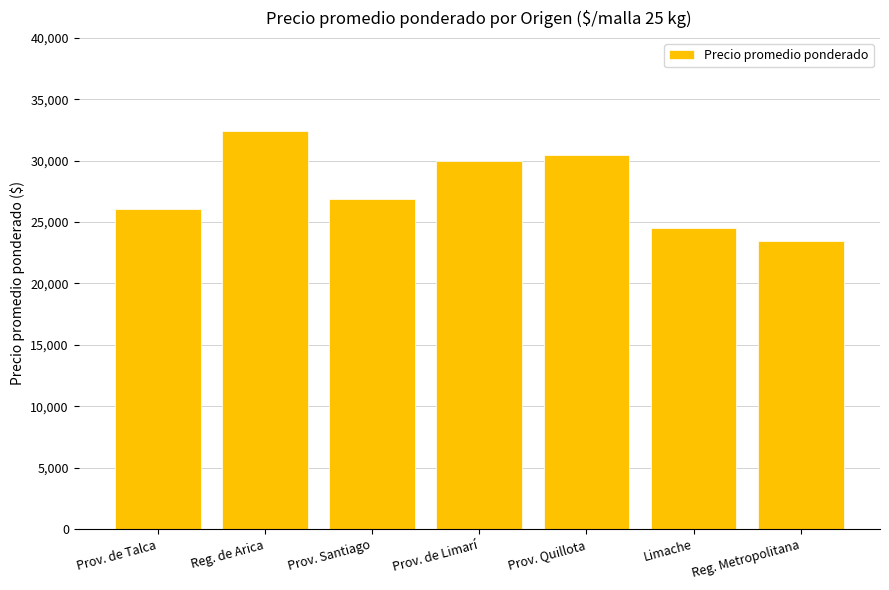

List the labels in order of value, smallest first.

Reg. Metropolitana, Limache, Prov. de Talca, Prov. Santiago, Prov. de Limarí, Prov. Quillota, Reg. de Arica